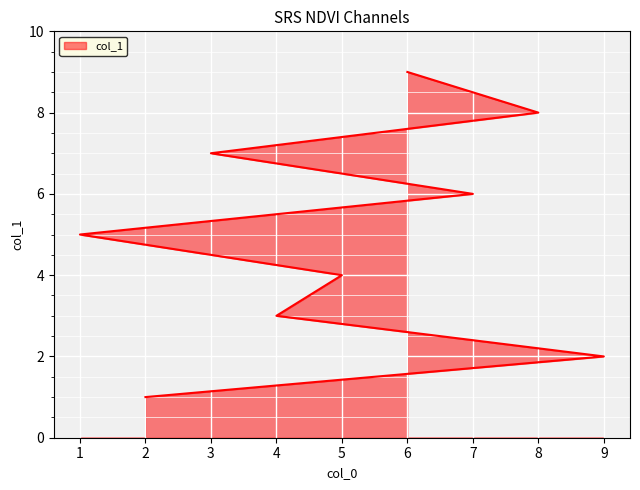

What position from the left is 3?

7